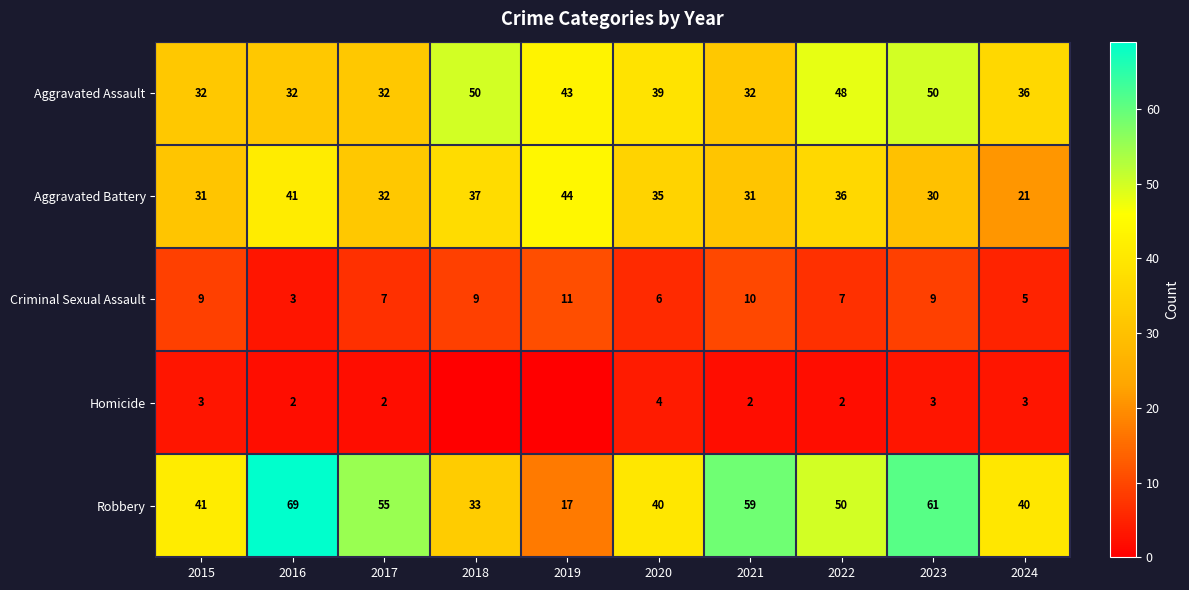

What is the sum of all Aggravated Assault values?

394